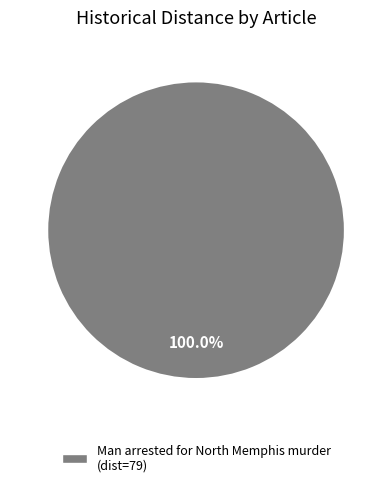

How many segments does this pie chart have?

1